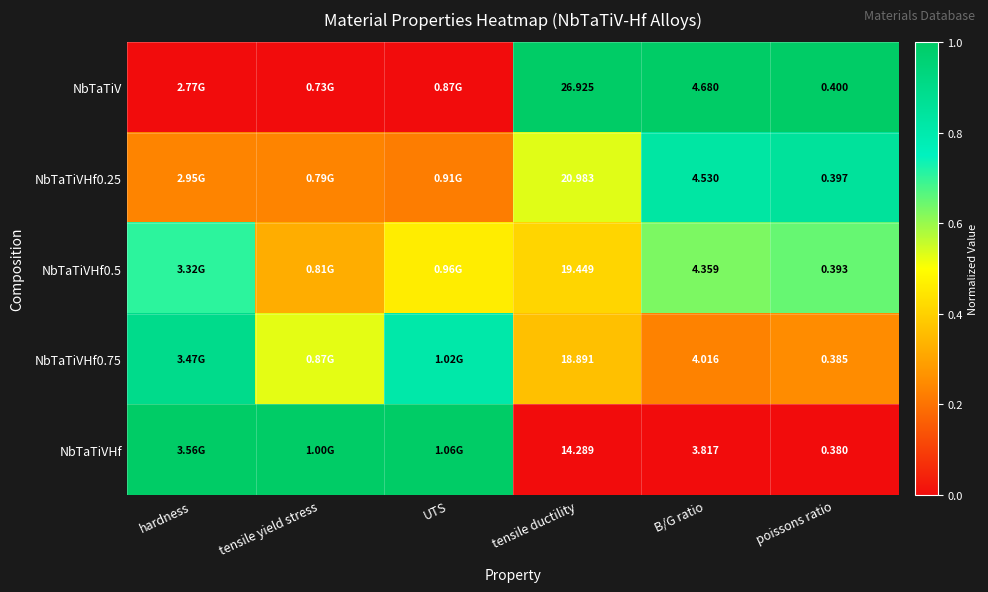

At how many categories does at least one series exceed 0?

6